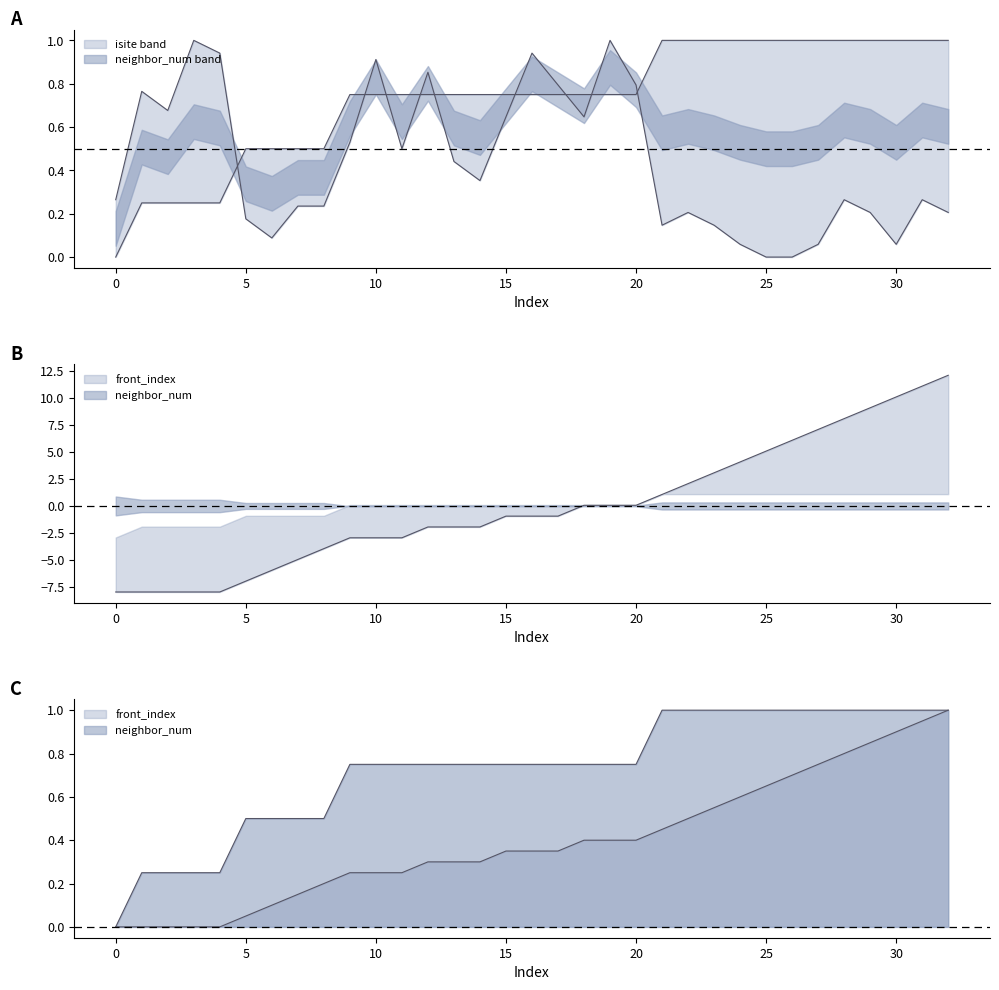

Which series changed the most between 1 and 23?

front_index